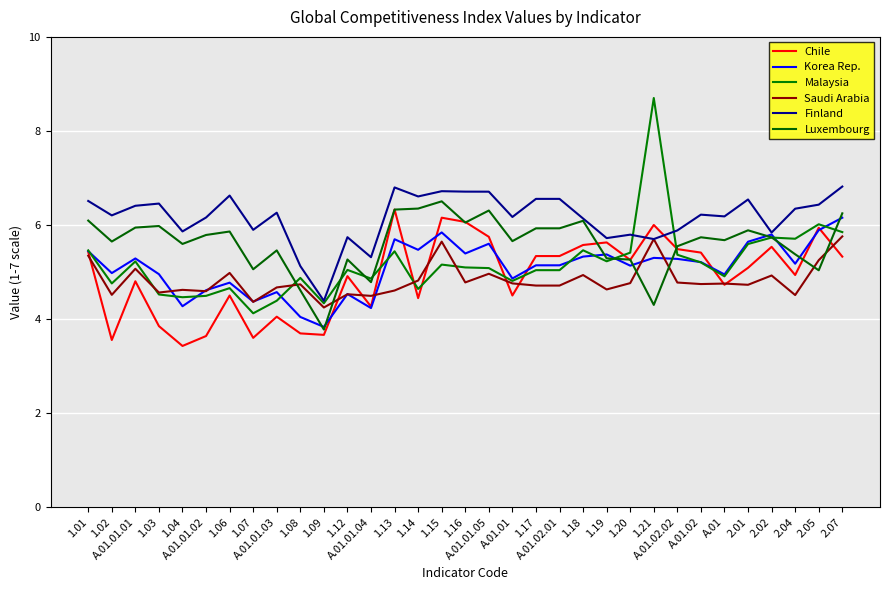

Does the chart have visible grid lines?

Yes